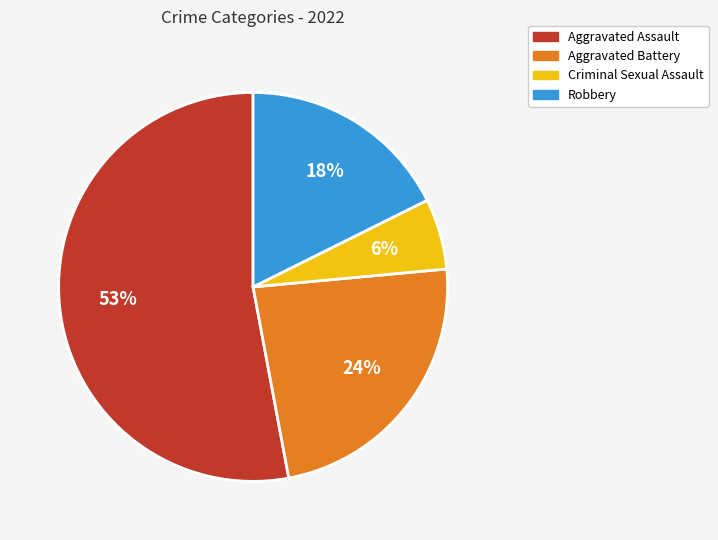

To the nearest percent, what is the average slice percentage?

25%